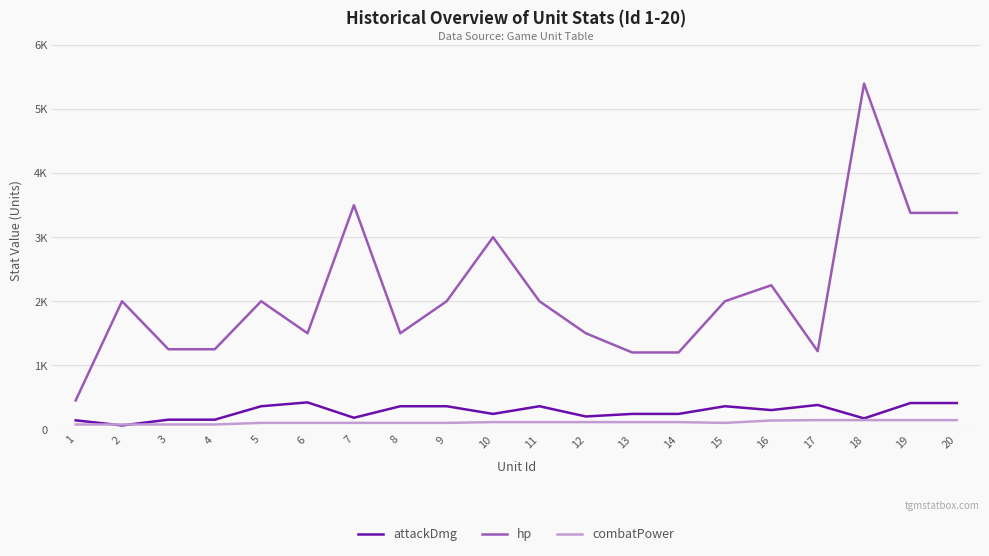

Reading left to right, transcribe all the data shown in this chart.

attackDmg: 1=140	2=60	3=150	4=150	5=360	6=420	7=180	8=360	9=360	10=240	11=360	12=200	13=240	14=240	15=360	16=300	17=380	18=170	19=410	20=410
hp: 1=450	2=2000	3=1250	4=1250	5=2000	6=1500	7=3500	8=1500	9=2000	10=3000	11=2000	12=1500	13=1200	14=1200	15=2000	16=2250	17=1220	18=5400	19=3380	20=3380
combatPower: 1=75	2=75	3=75	4=75	5=100	6=100	7=100	8=100	9=100	10=112	11=112	12=112	13=112	14=112	15=100	16=137	17=143	18=143	19=143	20=143